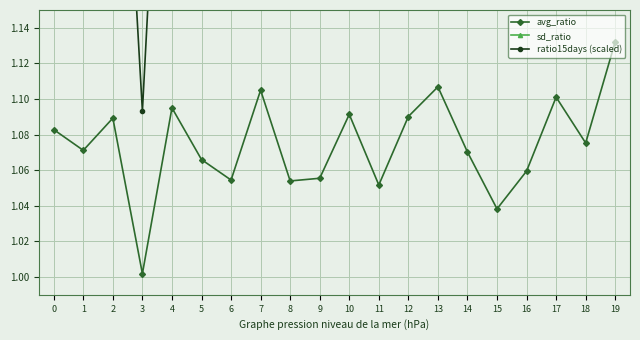

What is the difference between the maximum and second lowest values in the avg_ratio series?

0.1